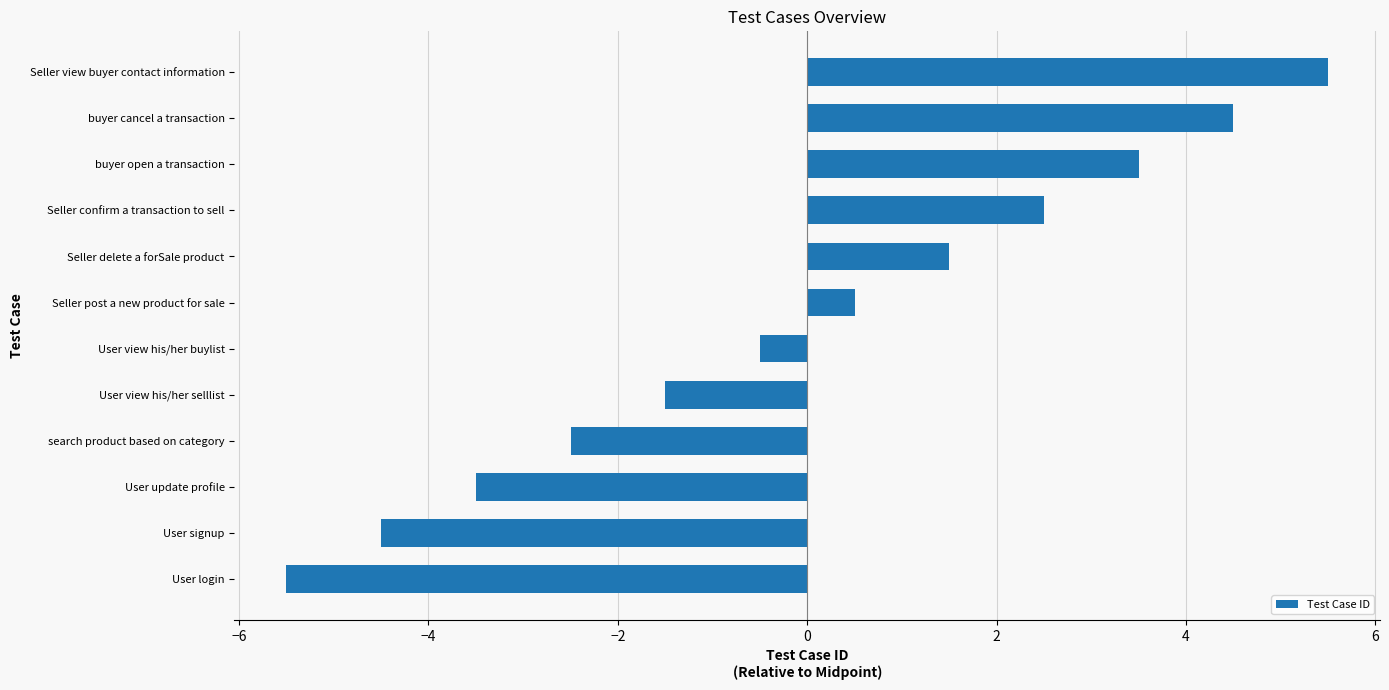

Reading bottom to top, transcribe all the data shown in this chart.

-5.5	-4.5	-3.5	-2.5	-1.5	-0.5	0.5	1.5	2.5	3.5	4.5	5.5